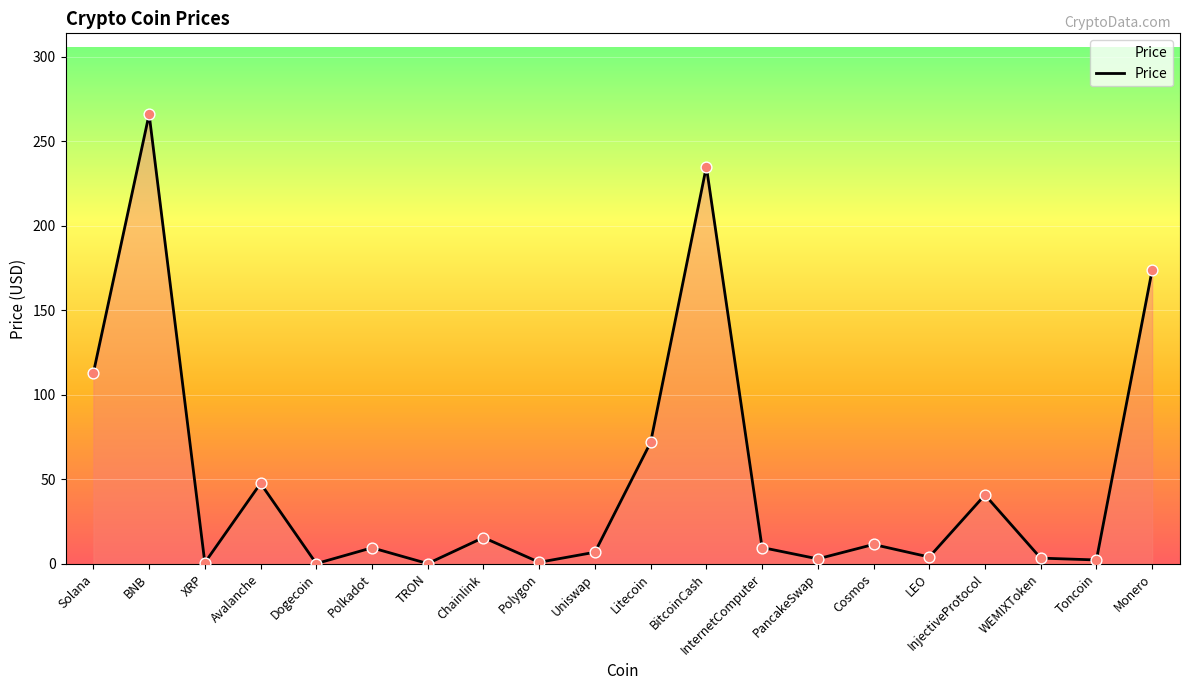

What is the change in value from BNB to Monero?

-92.2